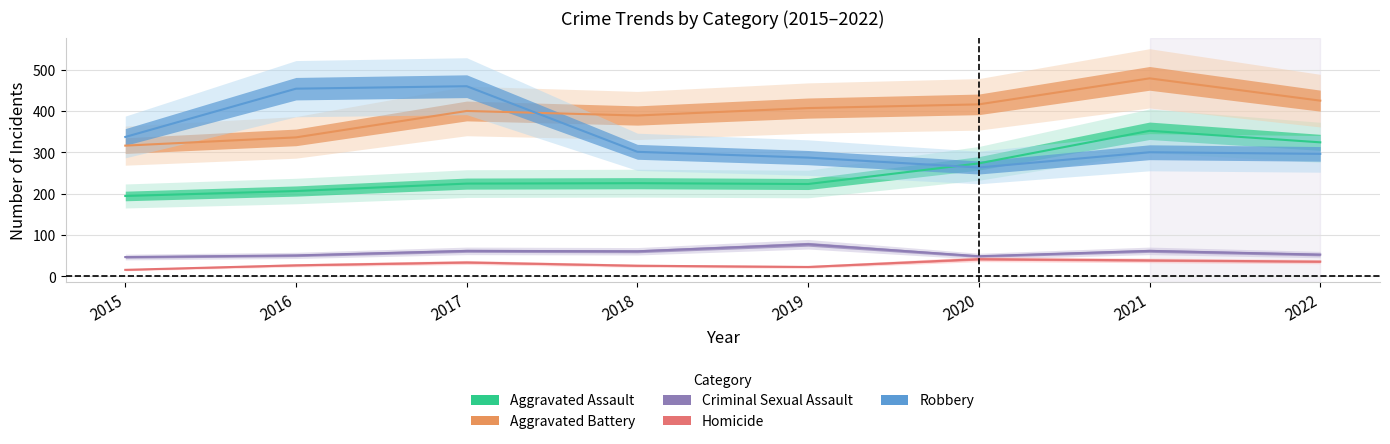

At how many categories does at least one series exceed 293?

8